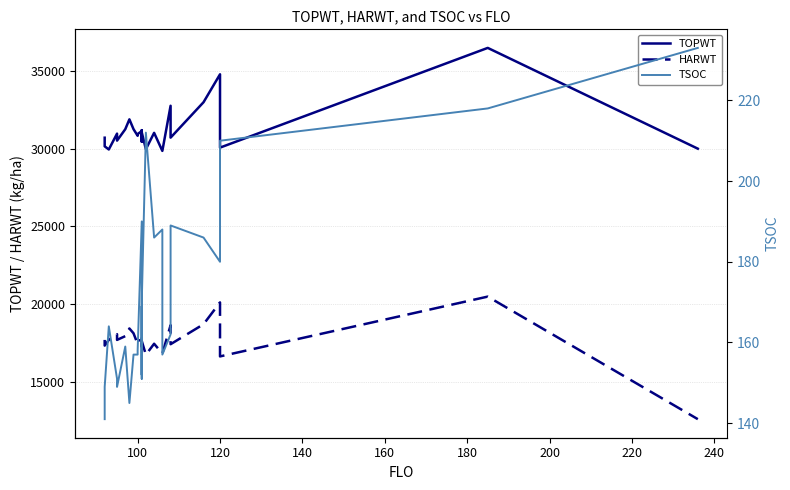

How many series are shown in this chart?

3